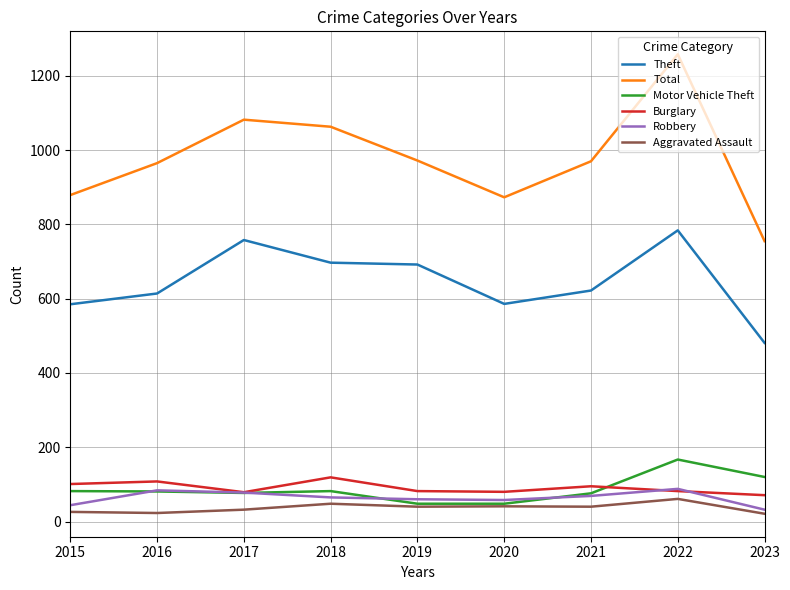

What is the approximate value of Robbery at 2017?

78